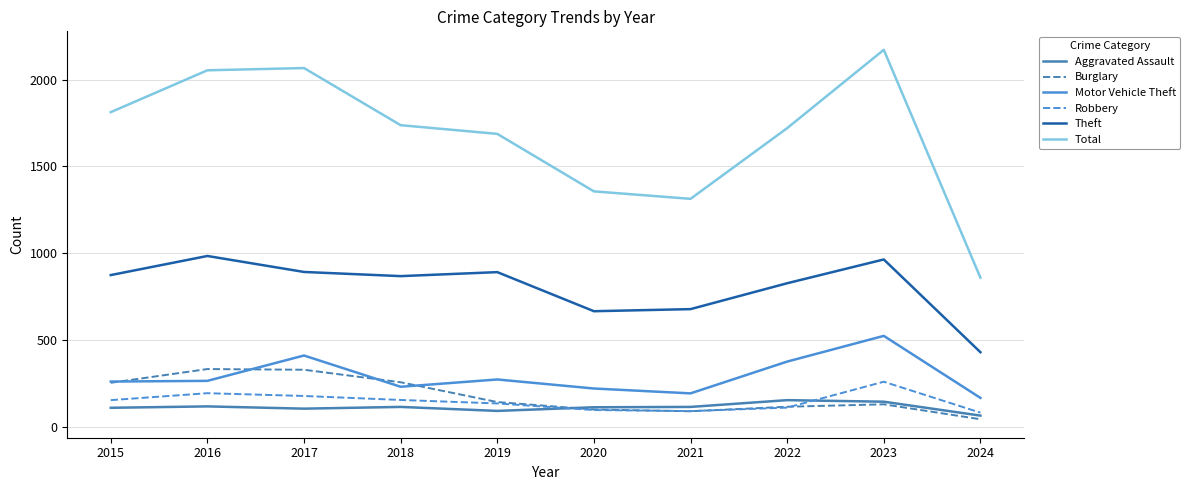

Rank the series by their maximum value, from highest to lowest.

Total, Theft, Motor Vehicle Theft, Burglary, Robbery, Aggravated Assault